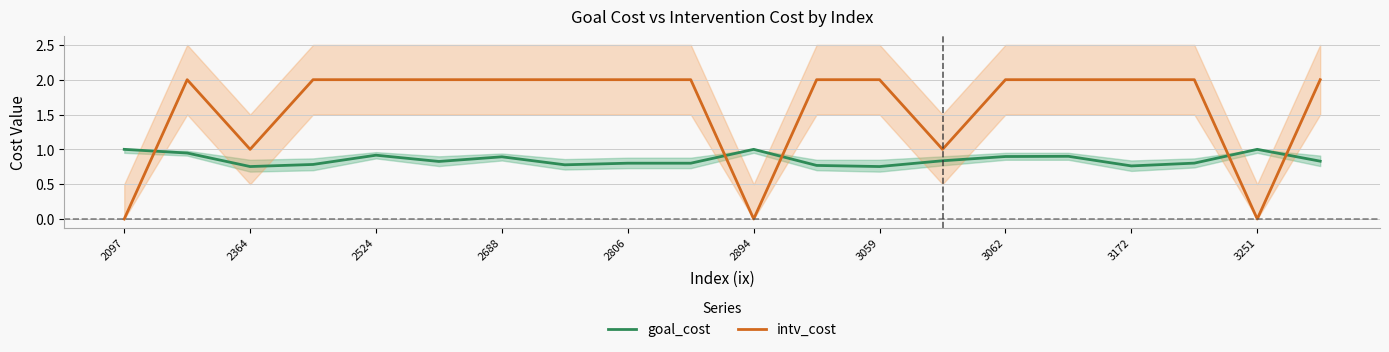

What is the maximum value shown in the chart?

2.0